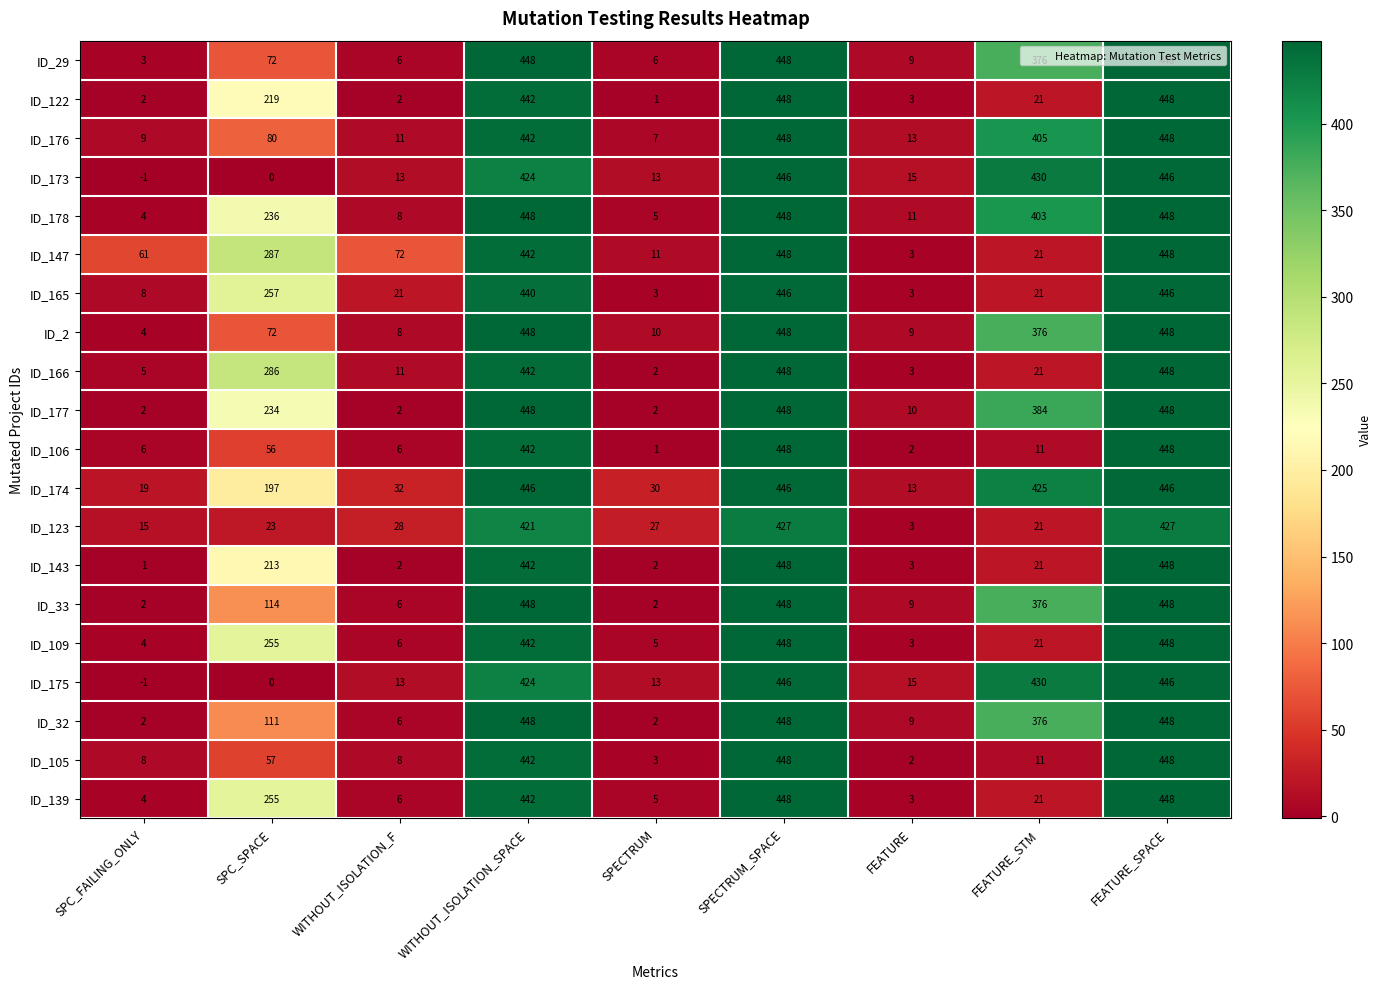

Is it true that ID_176 equals 39 at SPC_SPACE?

False